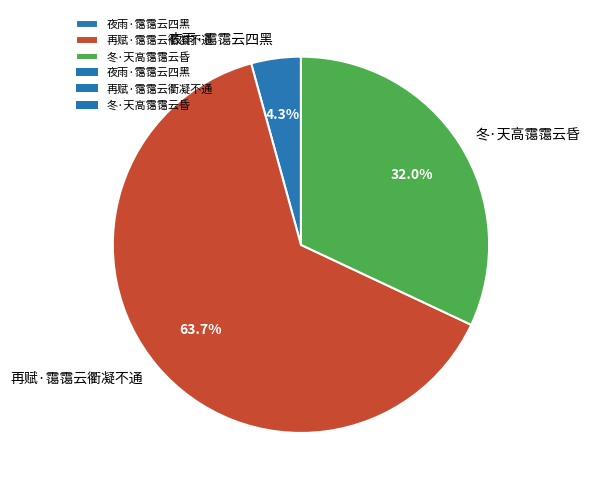

Count the number of slices in the pie.

3